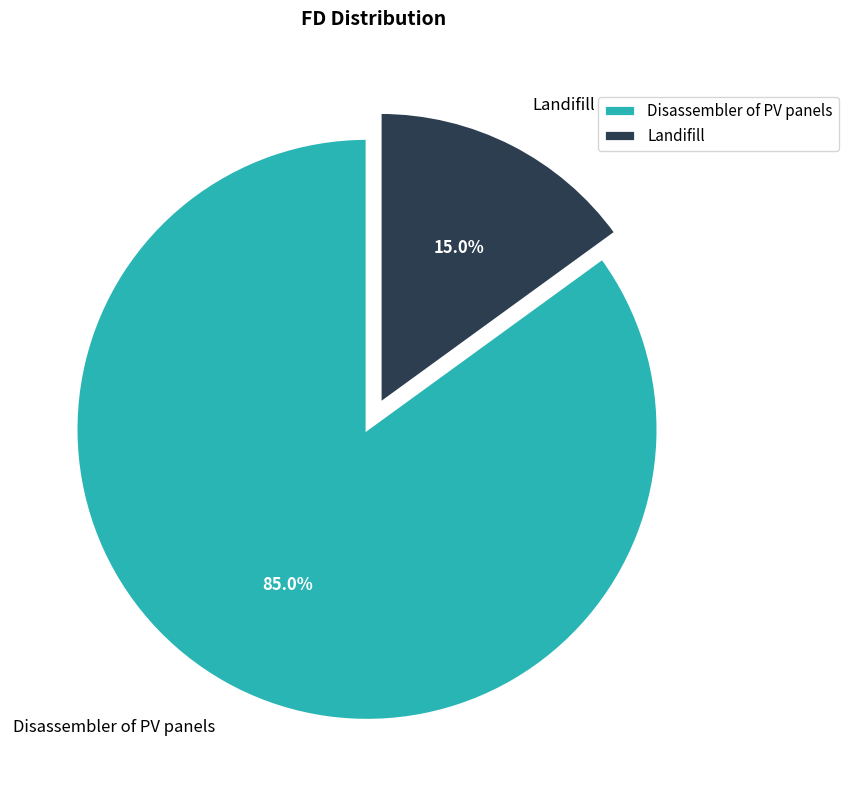

What percentage do Landifill and Disassembler of PV panels together represent?

100.0%